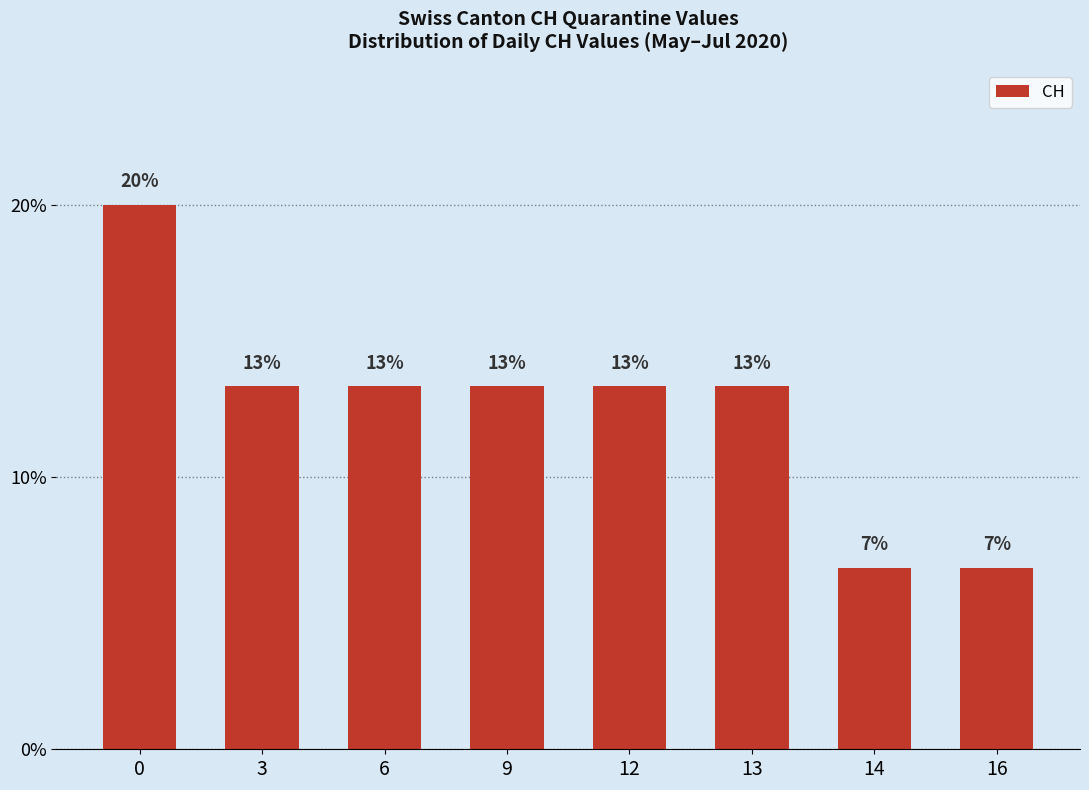

Are the bars horizontal?

No